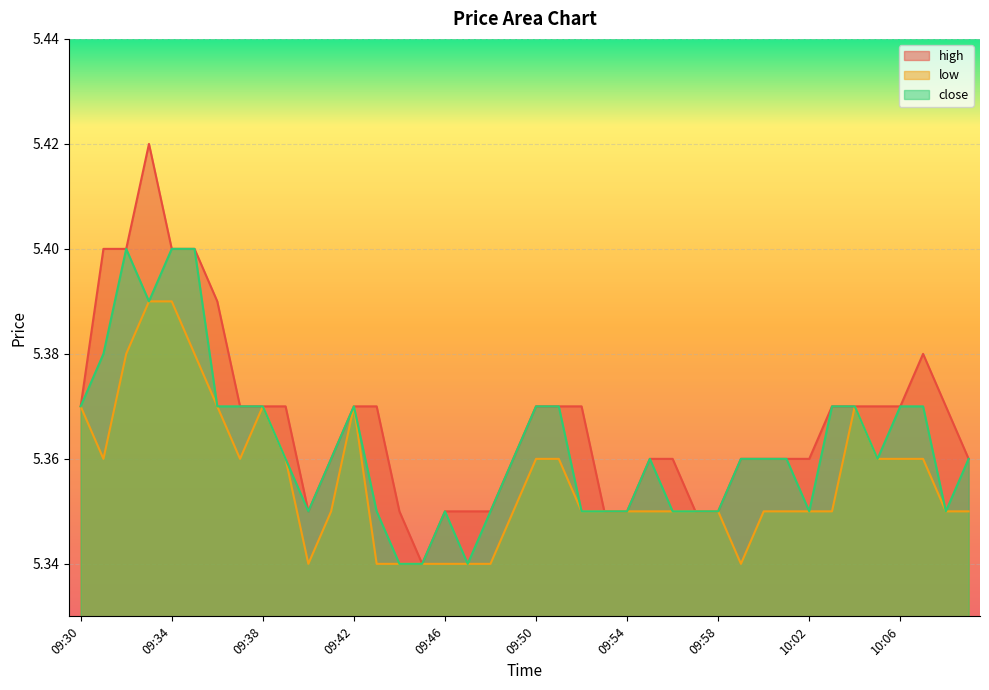

Reading left to right, list all the values displayed in this chart.

high: 5.4	5.4	5.4	5.4	5.4	5.4	5.4	5.4	5.4	5.4	5.3	5.4	5.4	5.4	5.3	5.3	5.3	5.3	5.3	5.4	5.4	5.4	5.4	5.3	5.3	5.4	5.4	5.3	5.3	5.4	5.4	5.4	5.4	5.4	5.4	5.4	5.4	5.4	5.4	5.4
low: 5.4	5.4	5.4	5.4	5.4	5.4	5.4	5.4	5.4	5.4	5.3	5.3	5.4	5.3	5.3	5.3	5.3	5.3	5.3	5.3	5.4	5.4	5.3	5.3	5.3	5.3	5.3	5.3	5.3	5.3	5.3	5.3	5.3	5.3	5.4	5.4	5.4	5.4	5.3	5.3
close: 5.4	5.4	5.4	5.4	5.4	5.4	5.4	5.4	5.4	5.4	5.3	5.4	5.4	5.3	5.3	5.3	5.3	5.3	5.3	5.4	5.4	5.4	5.3	5.3	5.3	5.4	5.3	5.3	5.3	5.4	5.4	5.4	5.3	5.4	5.4	5.4	5.4	5.4	5.3	5.4